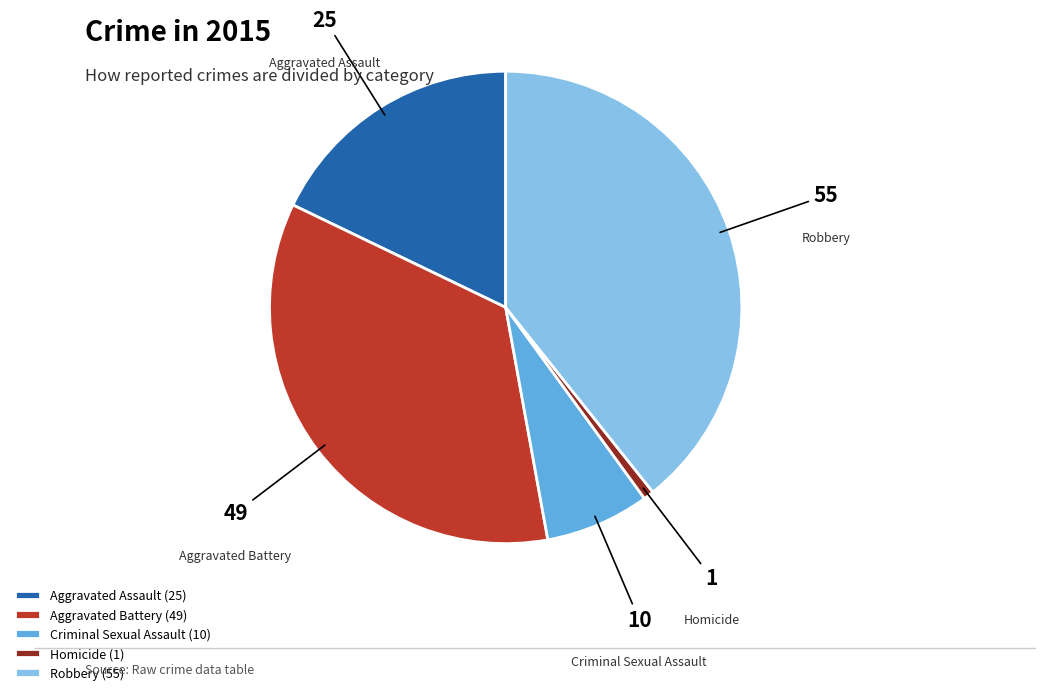

Do Criminal Sexual Assault and Aggravated Assault together represent more than half of the pie?

No